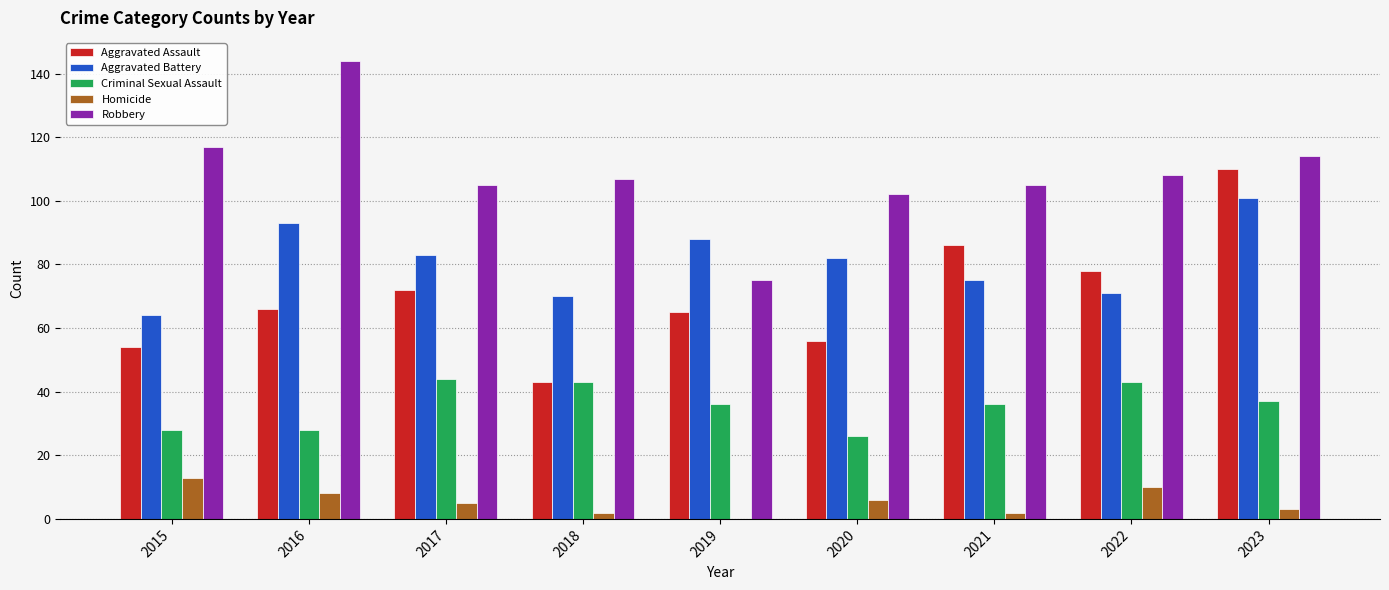

What is the approximate value of Aggravated Battery at 2015, to the nearest 5?

65